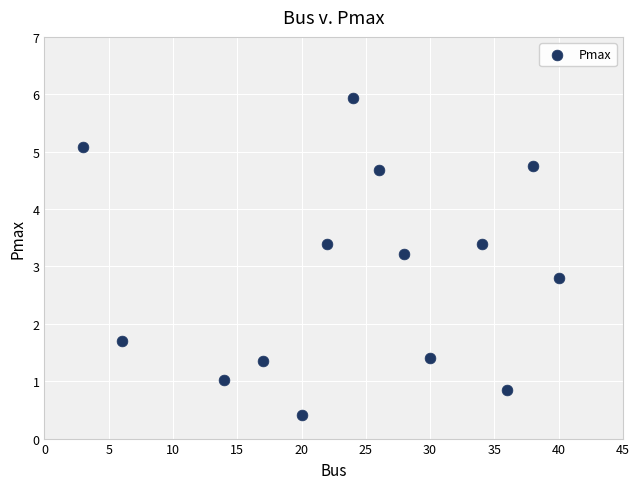

What is the range of X values (max minus min)?

37.0